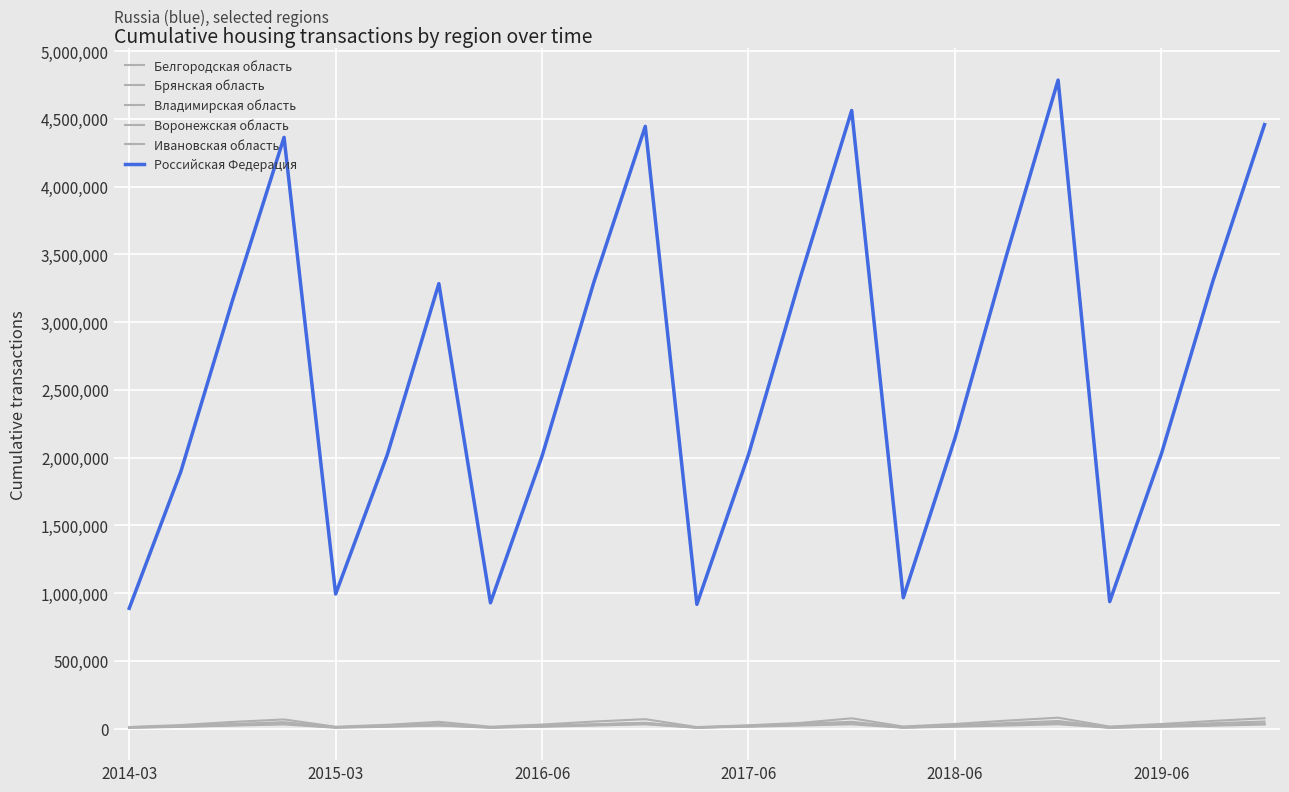

True or false: Владимирская область has more than 0 points higher than both neighbors.

True